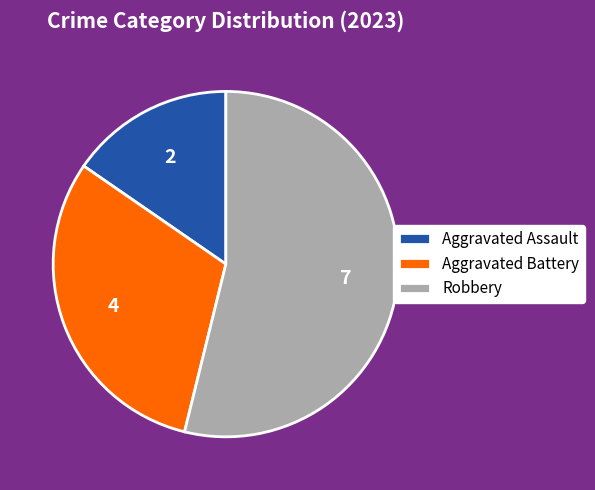

The Aggravated Battery slice represents 31% of the pie. True or false?

True